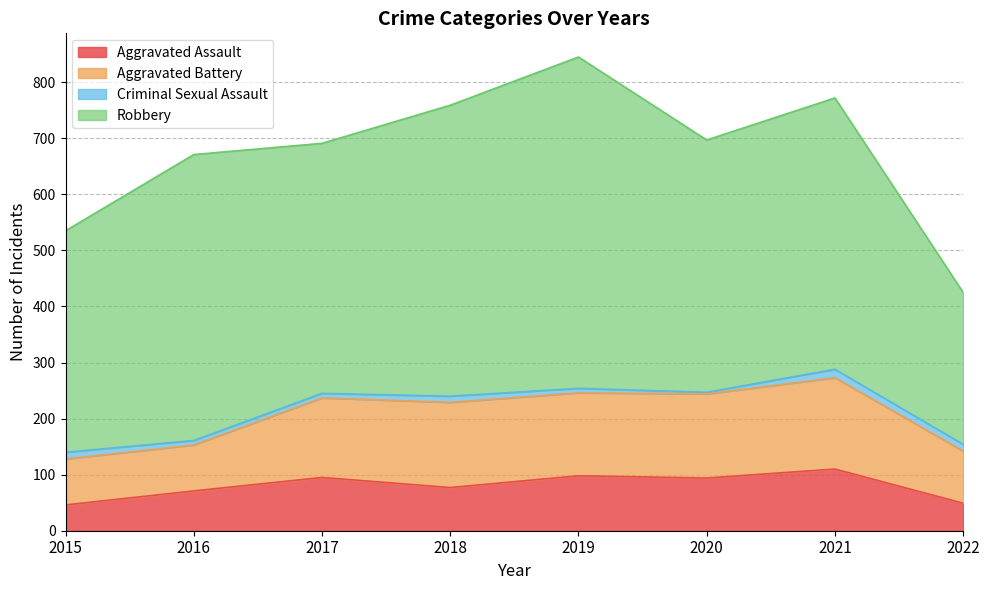

Does the chart have visible grid lines?

Yes